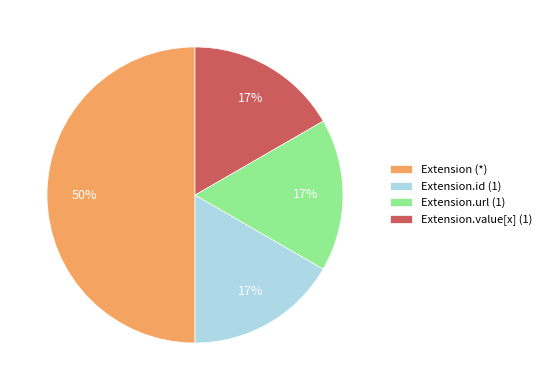

Count the number of slices in the pie.

4